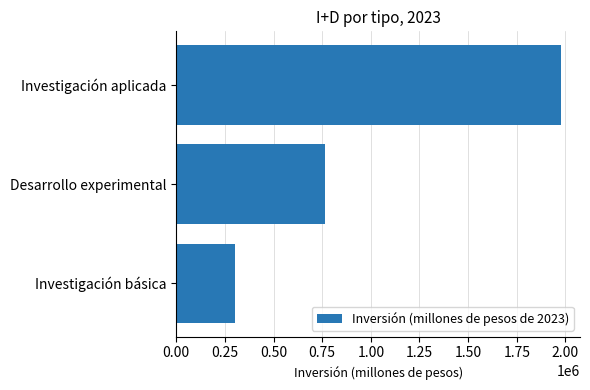

How many distinct data groups are displayed?

1